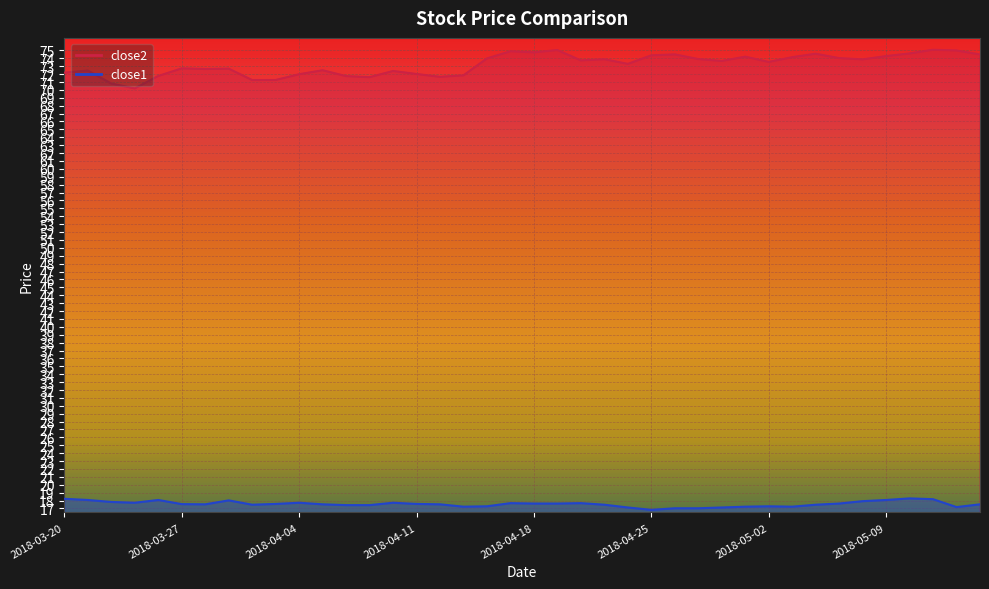

At which category is the sum across all series the highest?

2018-05-11